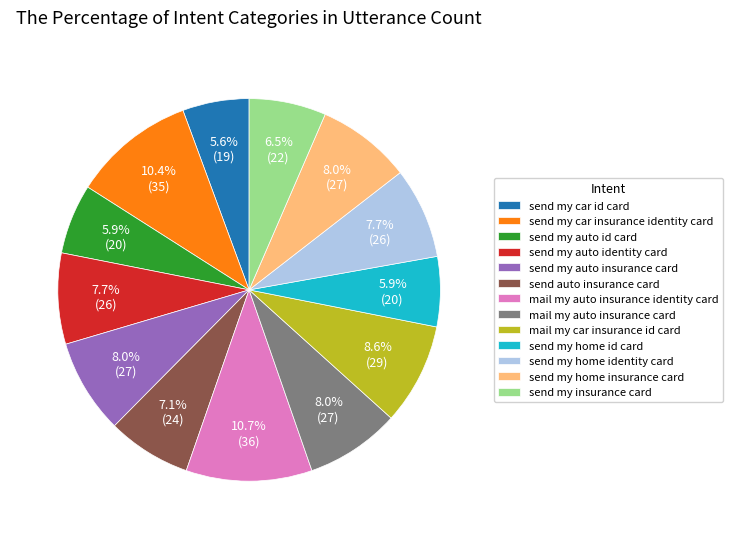

To the nearest percent, what is the average slice percentage?

8%